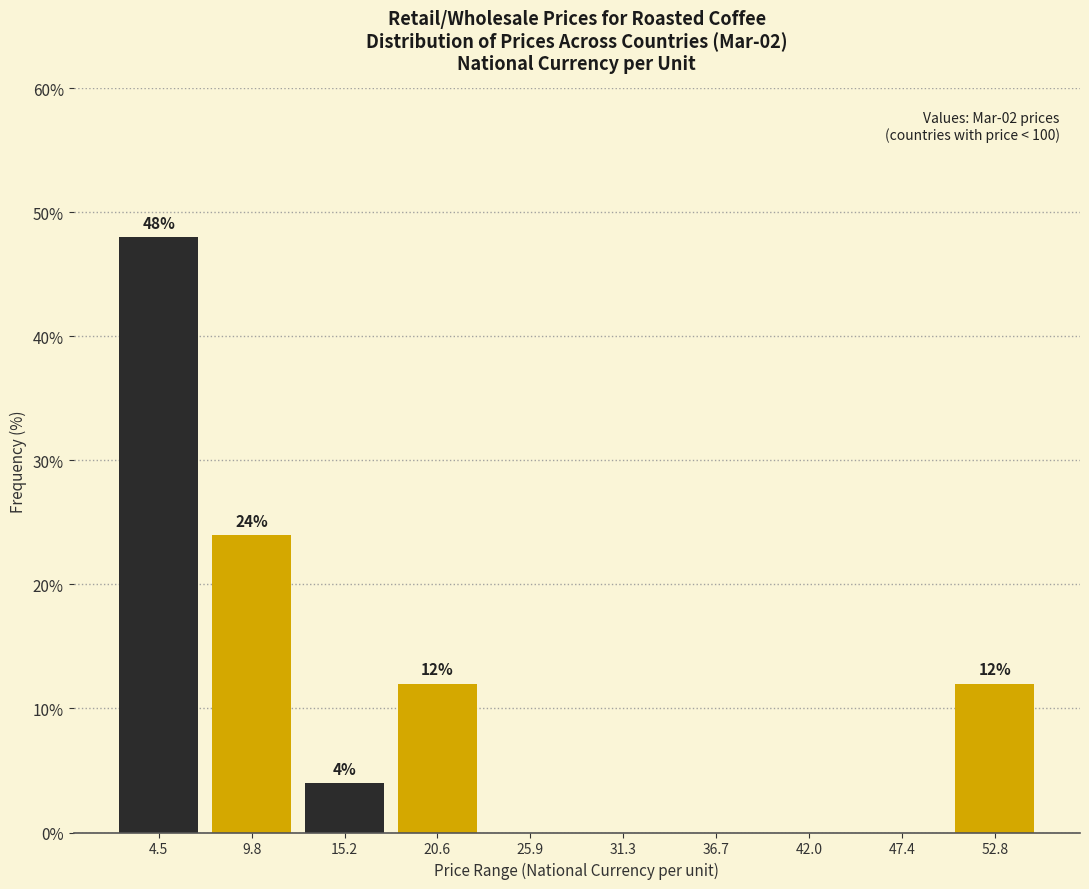

Reading left to right, transcribe all the data shown in this chart.

4.5=48	9.8=24	15.2=4	20.6=12	25.9=0	31.3=0	36.7=0	42.0=0	47.4=0	52.8=12